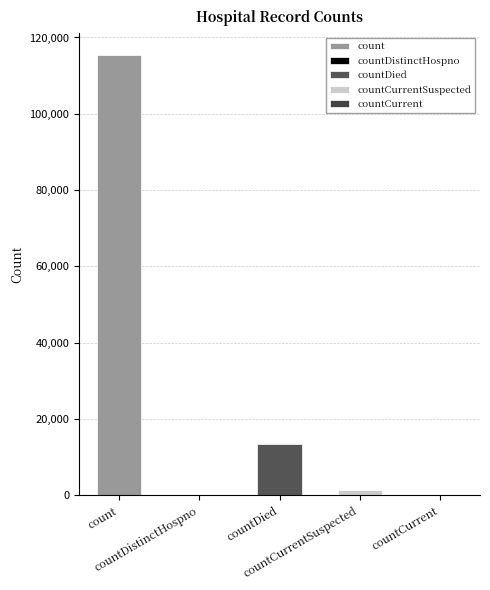

Are the bars horizontal?

No